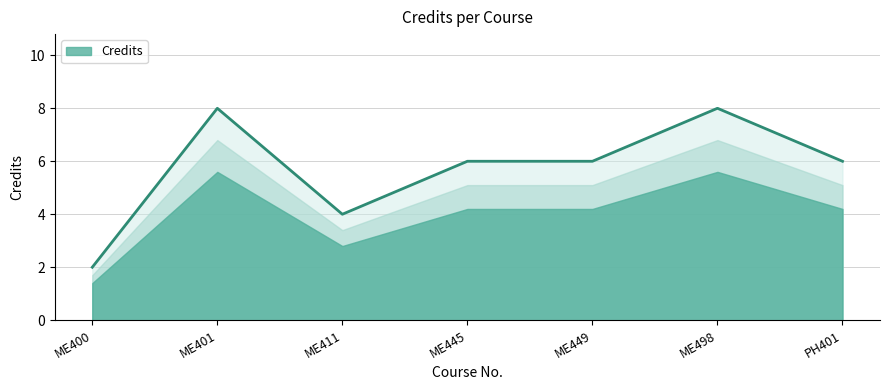

What is the average value?

6